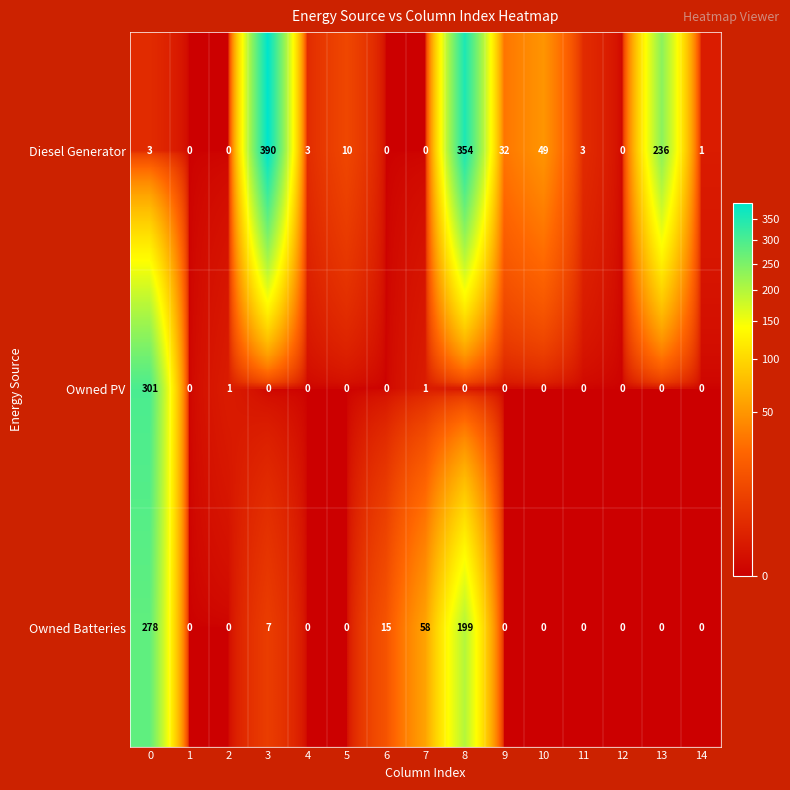

List the series in order of their overall mean, highest first.

Diesel Generator, Owned Batteries, Owned PV